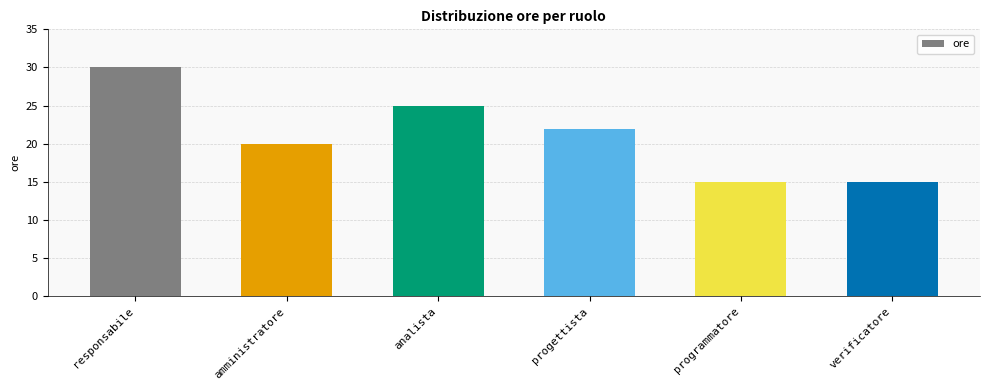

What is the minimum value shown in the chart?

15